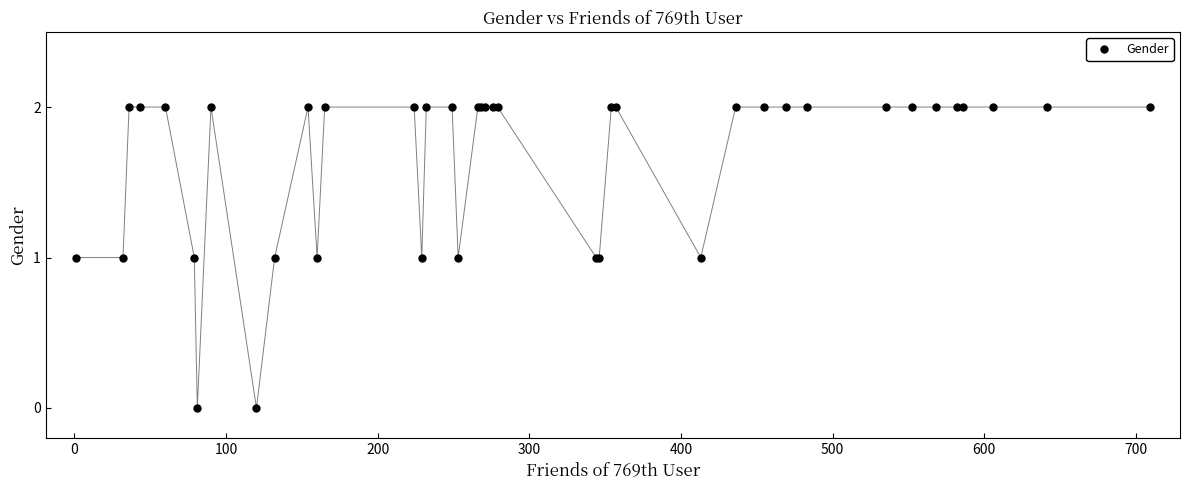

What is the sum of all values?

66